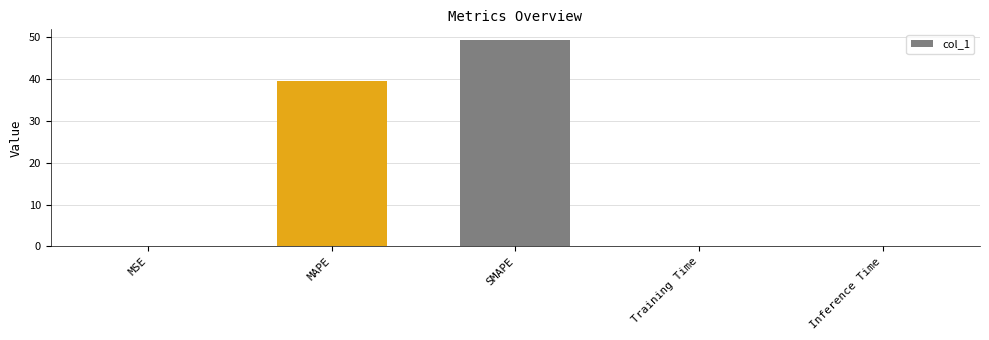

Is it true that the value at MAPE is 17.4?

False